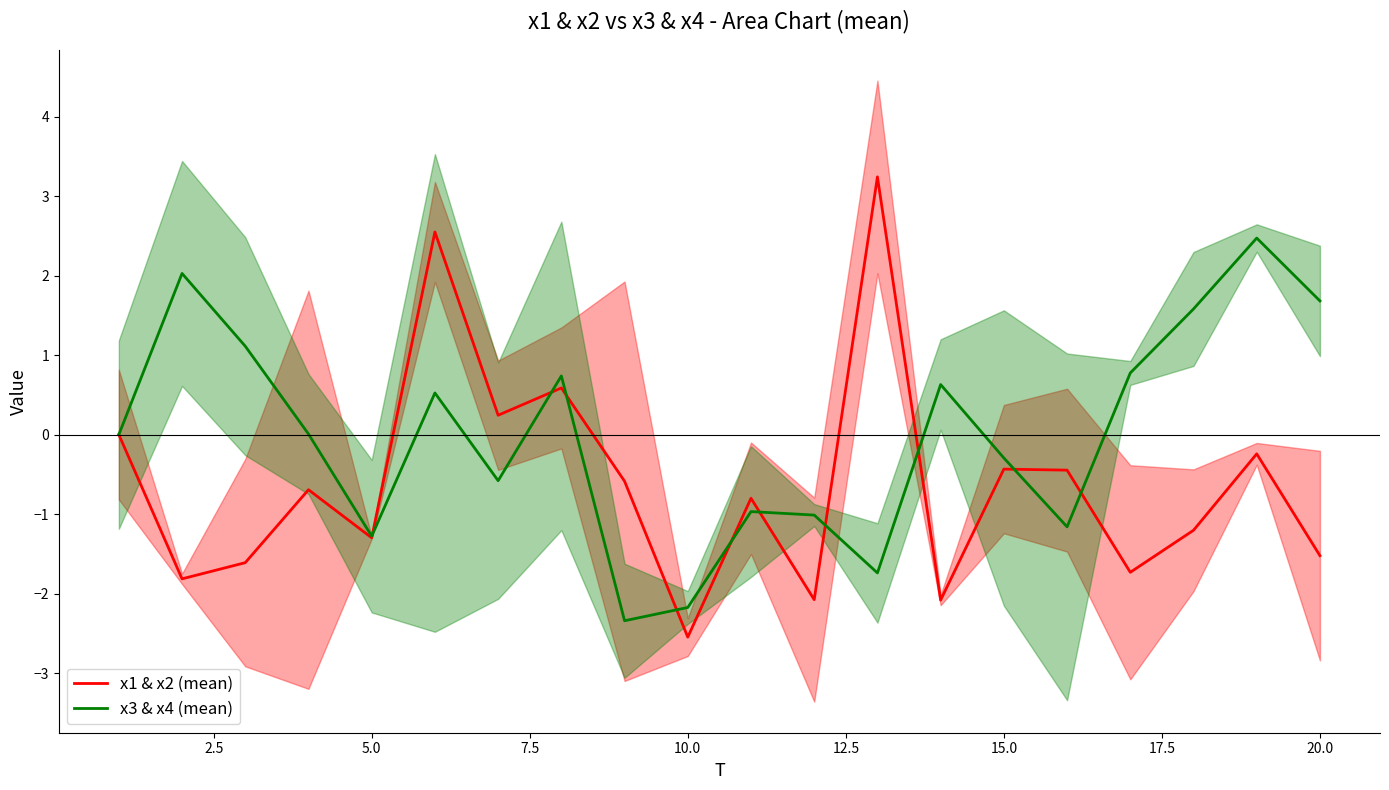

Does the chart have visible grid lines?

No